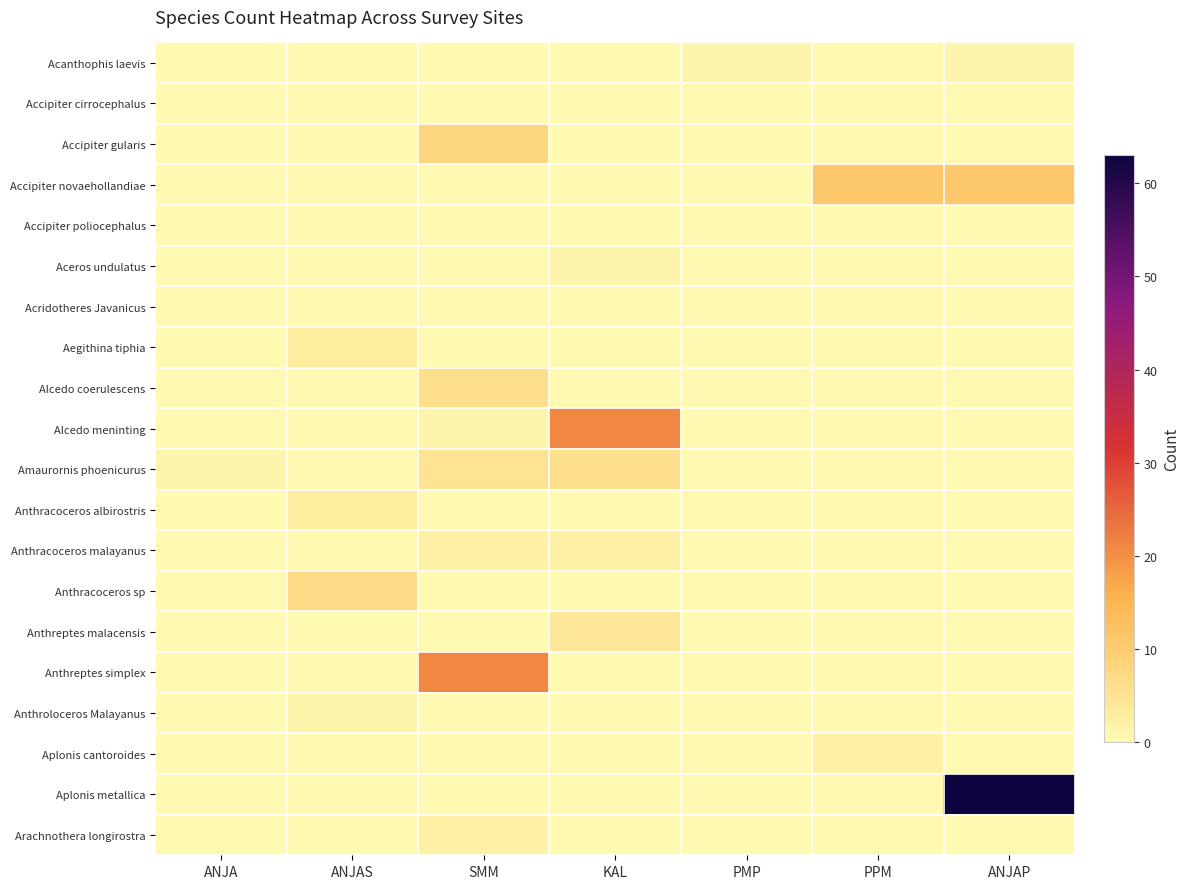

Reading left to right, extract all data points from this chart.

Acanthophis laevis: ANJA=0	ANJAS=0	SMM=0	KAL=0	PMP=1	PPM=0	ANJAP=1
Accipiter cirrocephalus: ANJA=0	ANJAS=0	SMM=0	KAL=0	PMP=0	PPM=0	ANJAP=0
Accipiter gularis: ANJA=0	ANJAS=0	SMM=8	KAL=0	PMP=0	PPM=0	ANJAP=0
Accipiter novaehollandiae: ANJA=0	ANJAS=0	SMM=0	KAL=0	PMP=0	PPM=11	ANJAP=11
Accipiter poliocephalus: ANJA=0	ANJAS=0	SMM=0	KAL=0	PMP=0	PPM=0	ANJAP=0
Aceros undulatus: ANJA=0	ANJAS=0	SMM=0	KAL=1	PMP=0	PPM=0	ANJAP=0
Acridotheres Javanicus: ANJA=0	ANJAS=0	SMM=0	KAL=0	PMP=0	PPM=0	ANJAP=0
Aegithina tiphia: ANJA=0	ANJAS=3	SMM=0	KAL=0	PMP=0	PPM=0	ANJAP=0
Alcedo coerulescens: ANJA=0	ANJAS=0	SMM=6	KAL=0	PMP=0	PPM=0	ANJAP=0
Alcedo meninting: ANJA=0	ANJAS=0	SMM=1	KAL=21	PMP=0	PPM=0	ANJAP=0
Amaurornis phoenicurus: ANJA=1	ANJAS=0	SMM=5	KAL=6	PMP=0	PPM=0	ANJAP=0
Anthracoceros albirostris: ANJA=0	ANJAS=3	SMM=0	KAL=0	PMP=0	PPM=0	ANJAP=0
Anthracoceros malayanus: ANJA=0	ANJAS=0	SMM=2	KAL=2	PMP=0	PPM=0	ANJAP=0
Anthracoceros sp: ANJA=0	ANJAS=7	SMM=0	KAL=0	PMP=0	PPM=0	ANJAP=0
Anthreptes malacensis: ANJA=0	ANJAS=0	SMM=0	KAL=4	PMP=0	PPM=0	ANJAP=0
Anthreptes simplex: ANJA=0	ANJAS=0	SMM=21	KAL=0	PMP=0	PPM=0	ANJAP=0
Anthroloceros Malayanus: ANJA=0	ANJAS=1	SMM=0	KAL=0	PMP=0	PPM=0	ANJAP=0
Aplonis cantoroides: ANJA=0	ANJAS=0	SMM=0	KAL=0	PMP=0	PPM=2	ANJAP=0
Aplonis metallica: ANJA=0	ANJAS=0	SMM=0	KAL=0	PMP=0	PPM=0	ANJAP=63
Arachnothera longirostra: ANJA=0	ANJAS=0	SMM=2	KAL=0	PMP=0	PPM=0	ANJAP=0